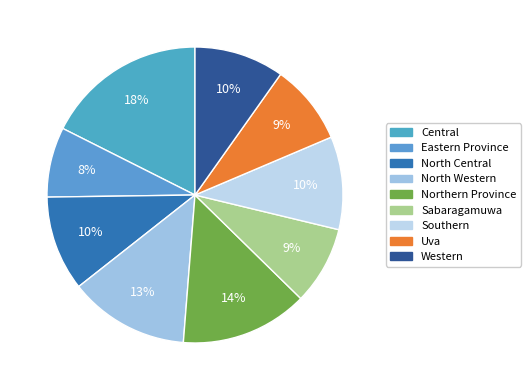

Is there a majority slice in this chart?

No